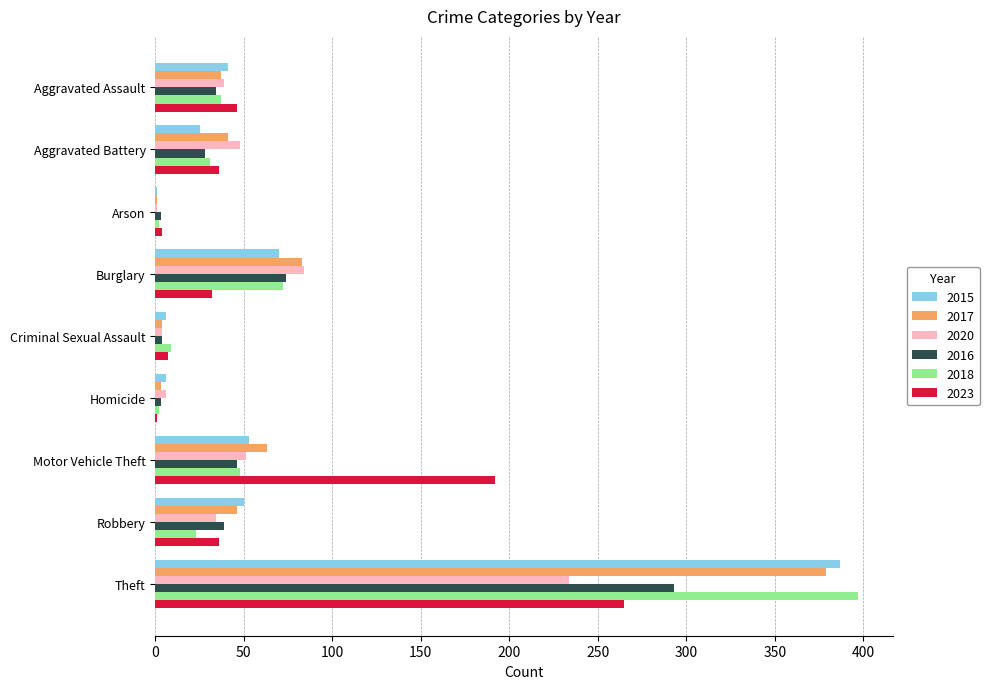

How many distinct data groups are displayed?

6